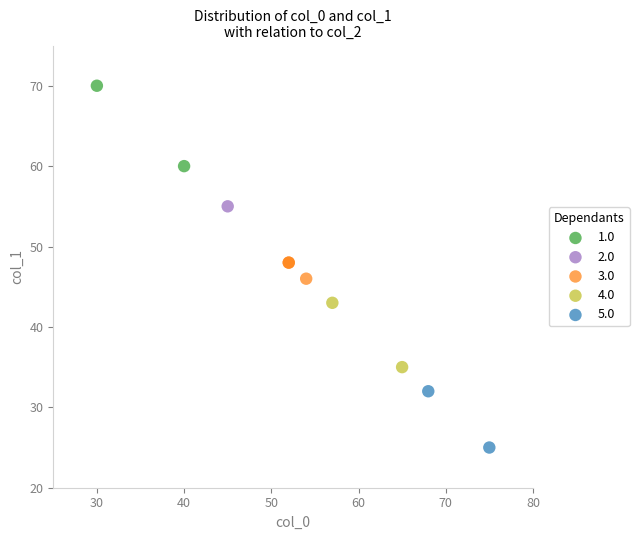

Which series contains the highest Y value?

1.0